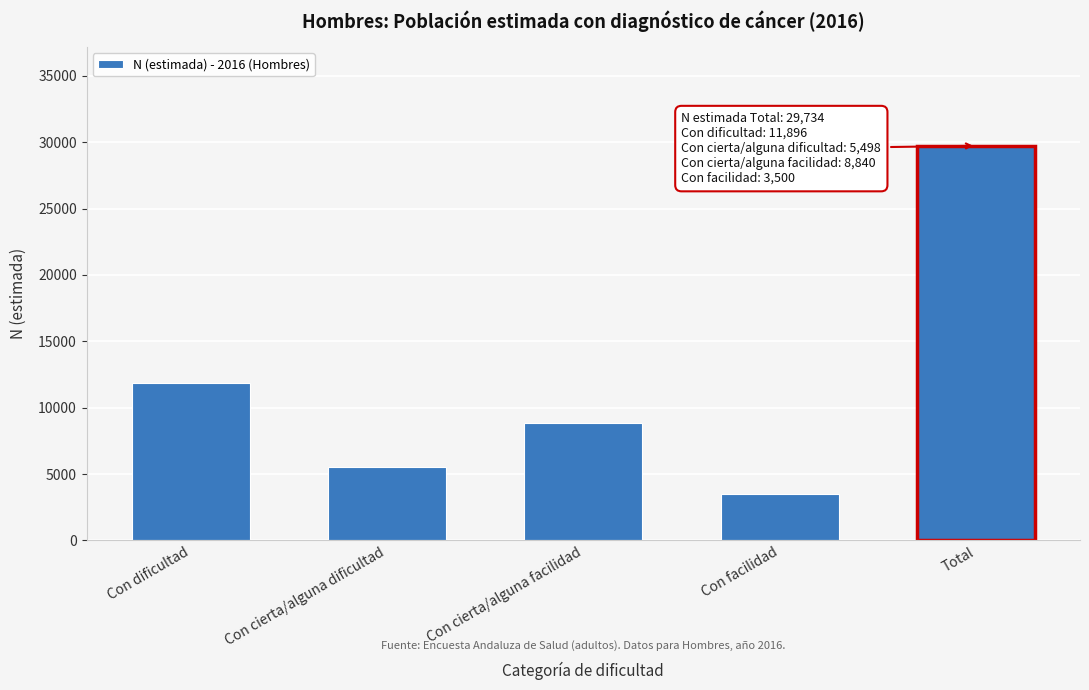

Reading right to left, what are all the values shown in this chart?

29734	3500	8840	5498	11896